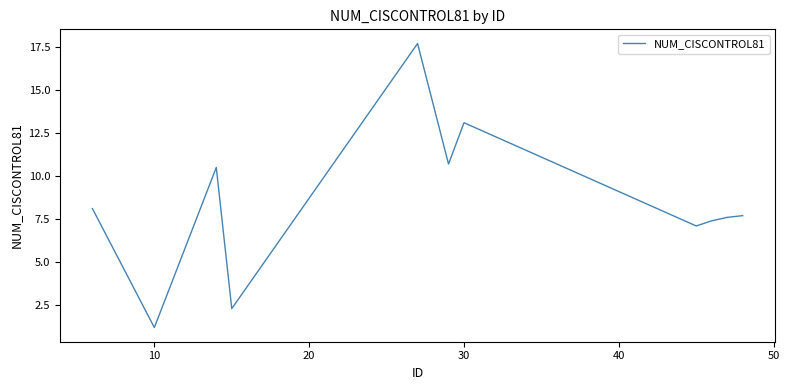

What is the maximum value shown in the chart?

17.7